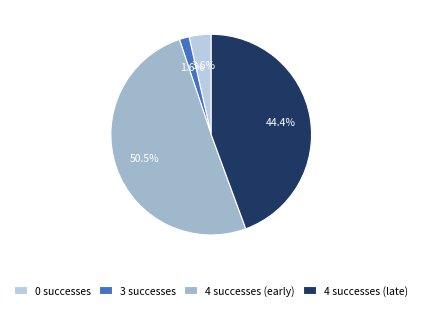

Which category has the biggest portion of the pie?

4 successes (early)